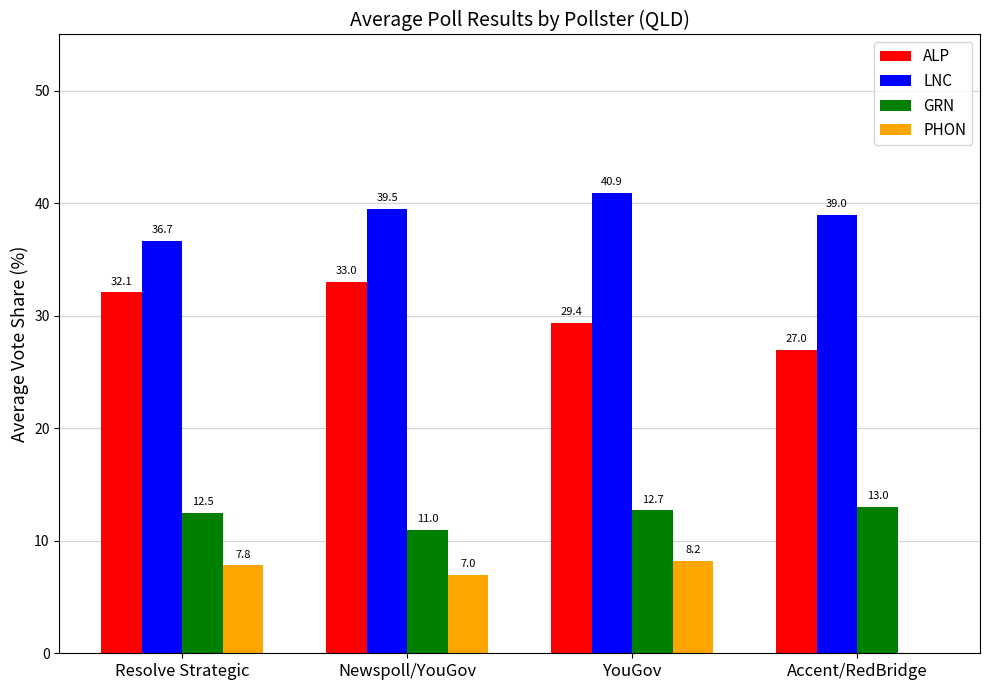

True or false: LNC has a value of 21.9 at YouGov.

False